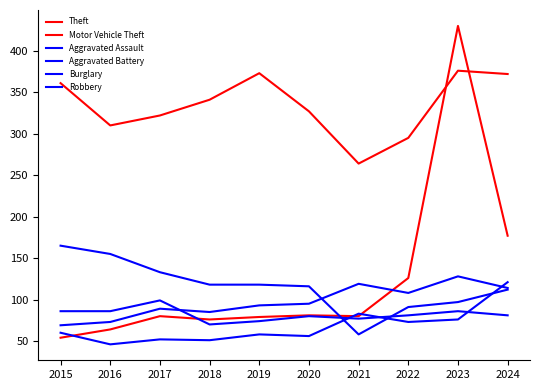

At 2023, list the series in order from largest to smallest.

Motor Vehicle Theft, Theft, Aggravated Battery, Burglary, Robbery, Aggravated Assault